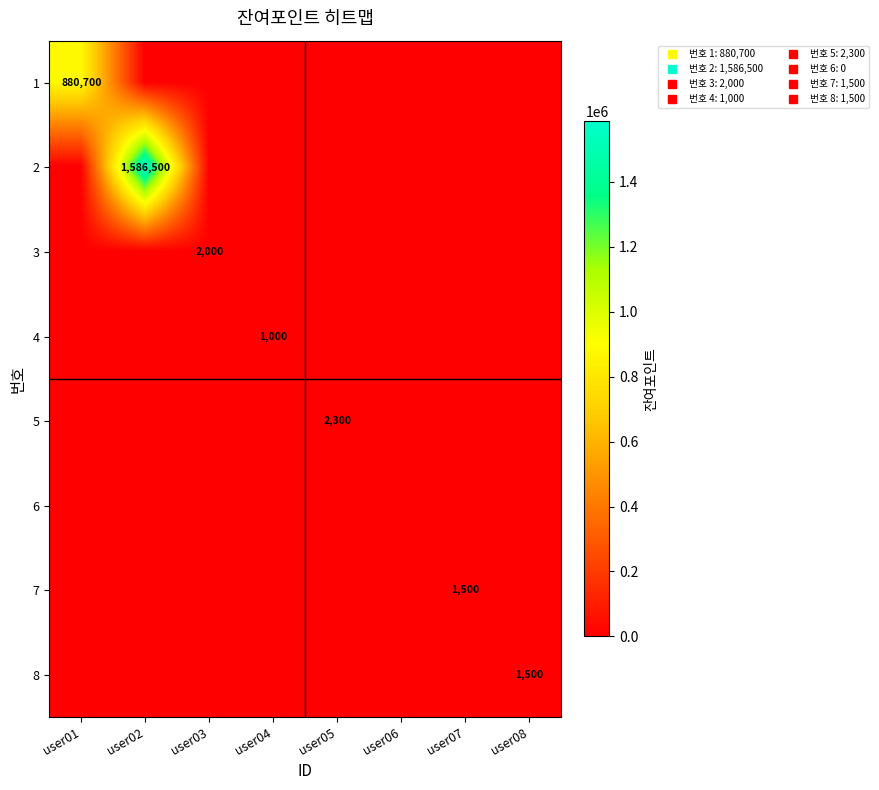

Which series has the largest range (max minus min)?

2